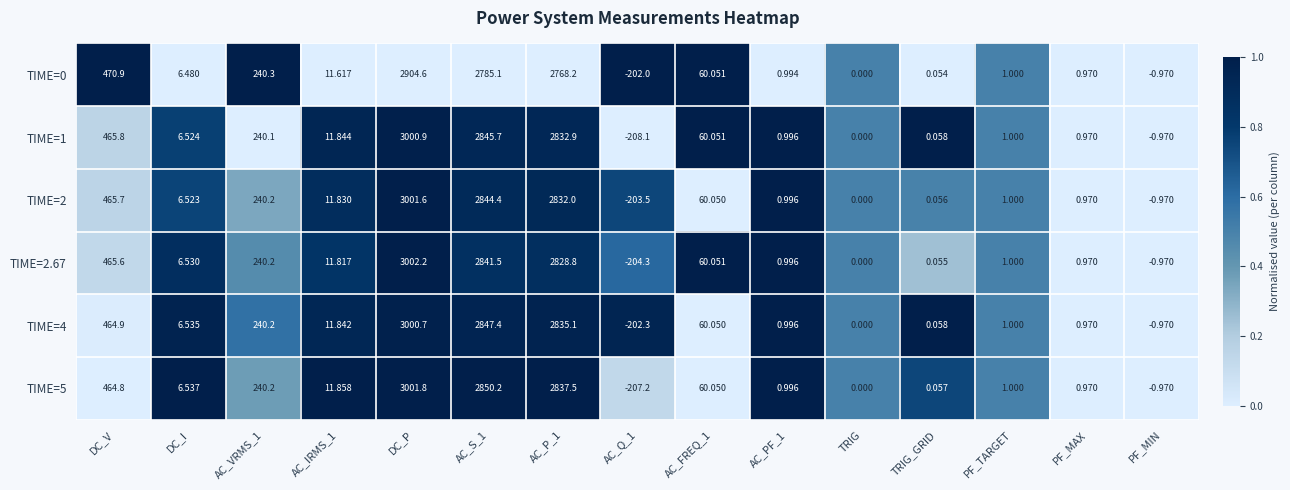

What is the greatest value displayed?

3002.2